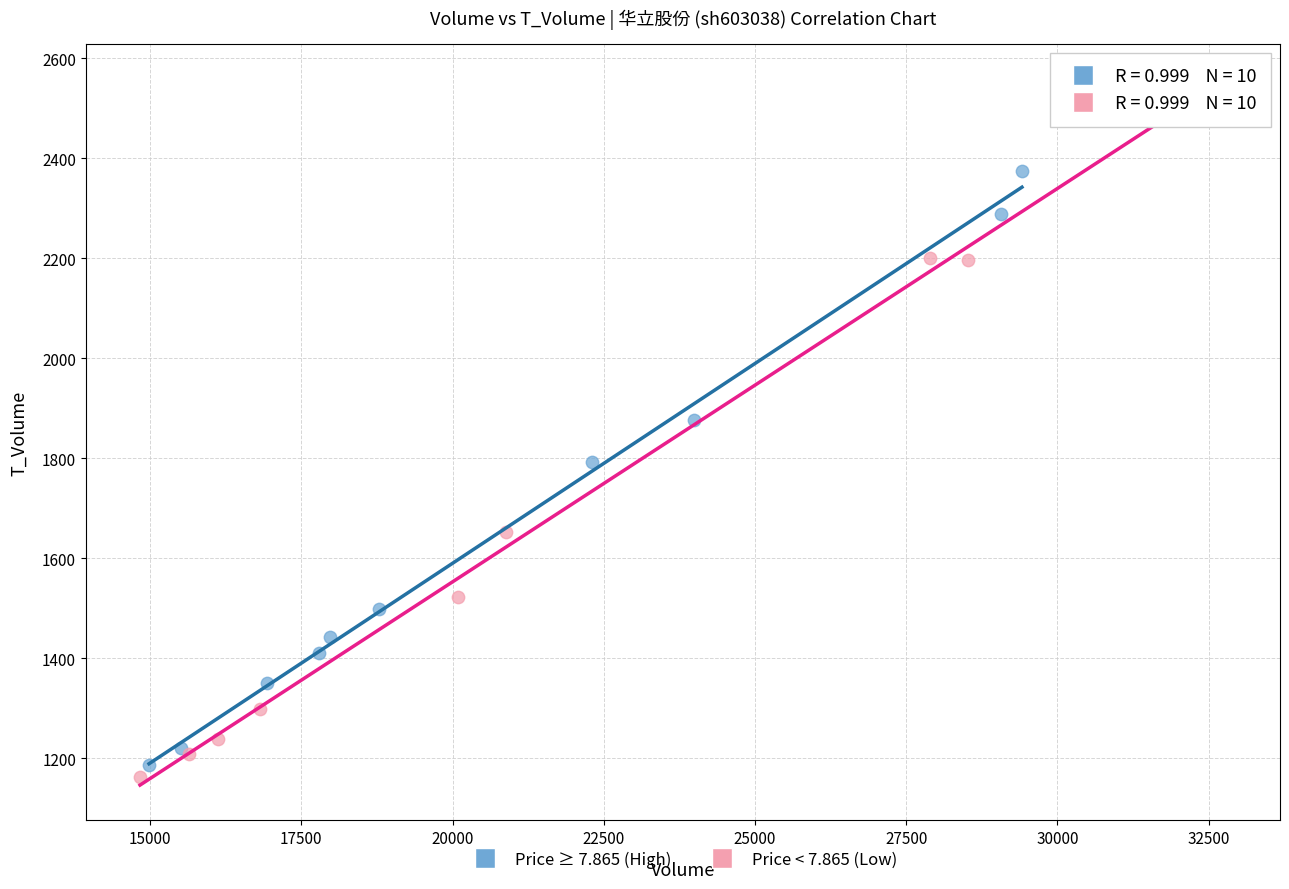

Which series reaches the maximum Y coordinate?

Price < 7.865 (Low)